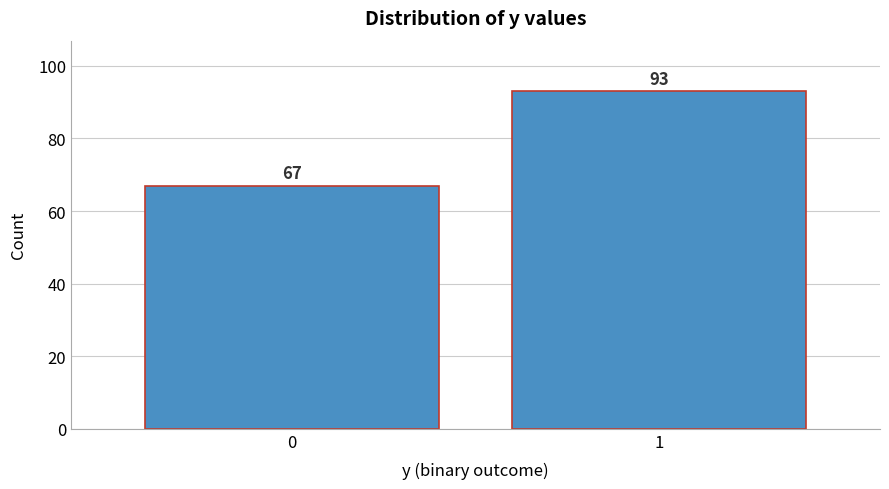

Reading left to right, what are all the values shown in this chart?

67	93